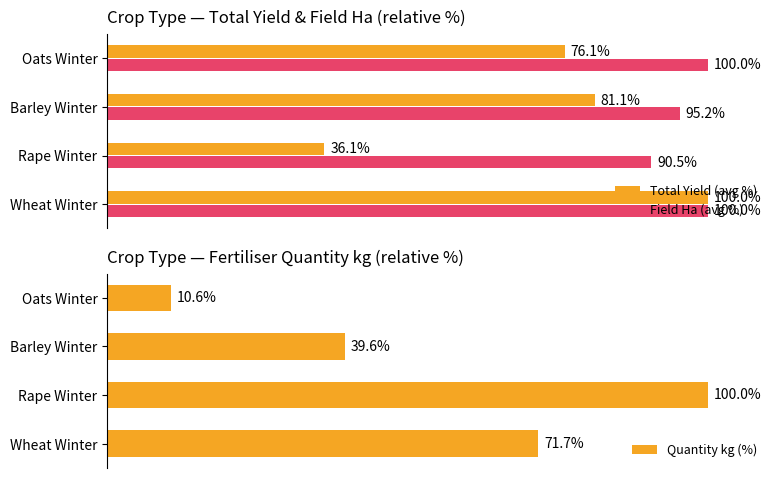

What are all the series names shown in the legend?

Total Yield (avg %), Field Ha (avg %), Quantity kg (%)